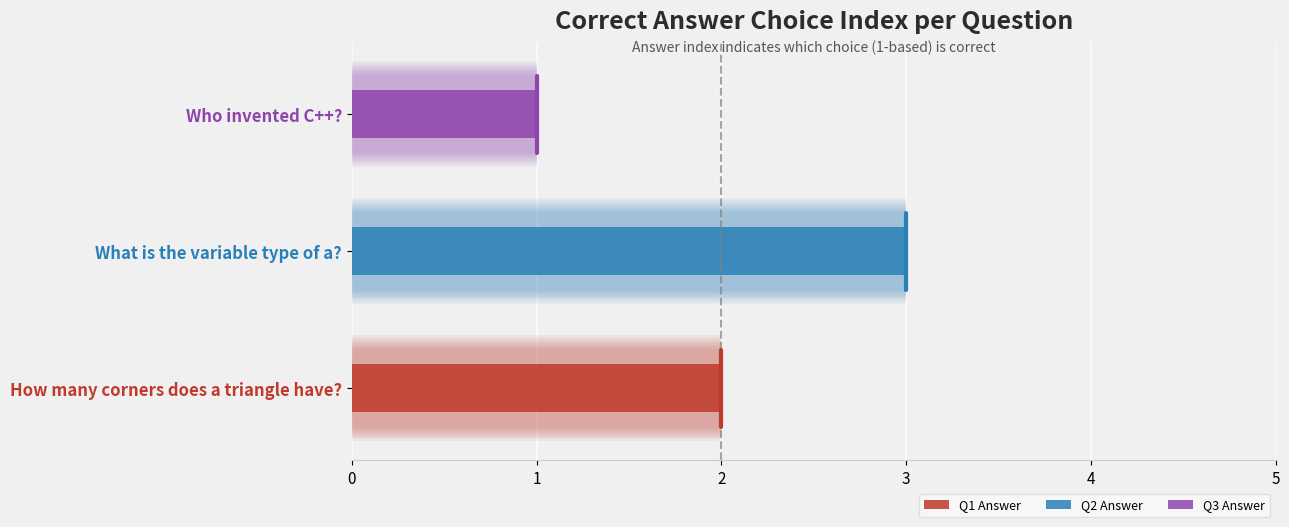

What is the difference between the values at Who invented C++? and What is the variable type of a??

2